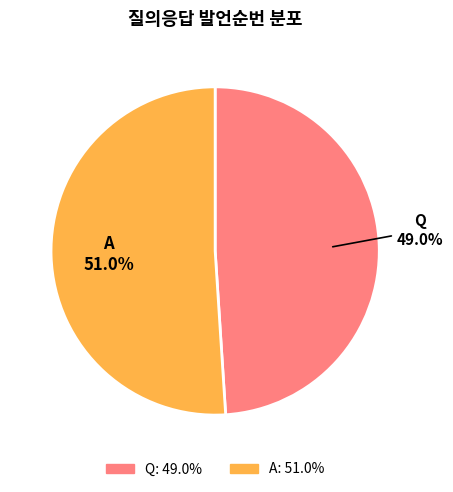

Do Q and A together represent more than half of the pie?

Yes